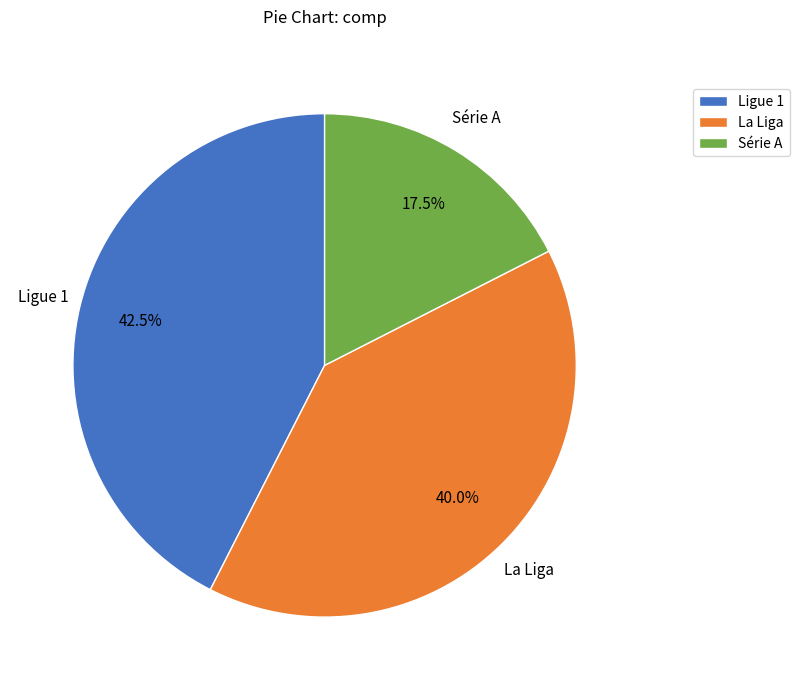

To the nearest percent, what is the combined percentage of La Liga and Ligue 1?

82%